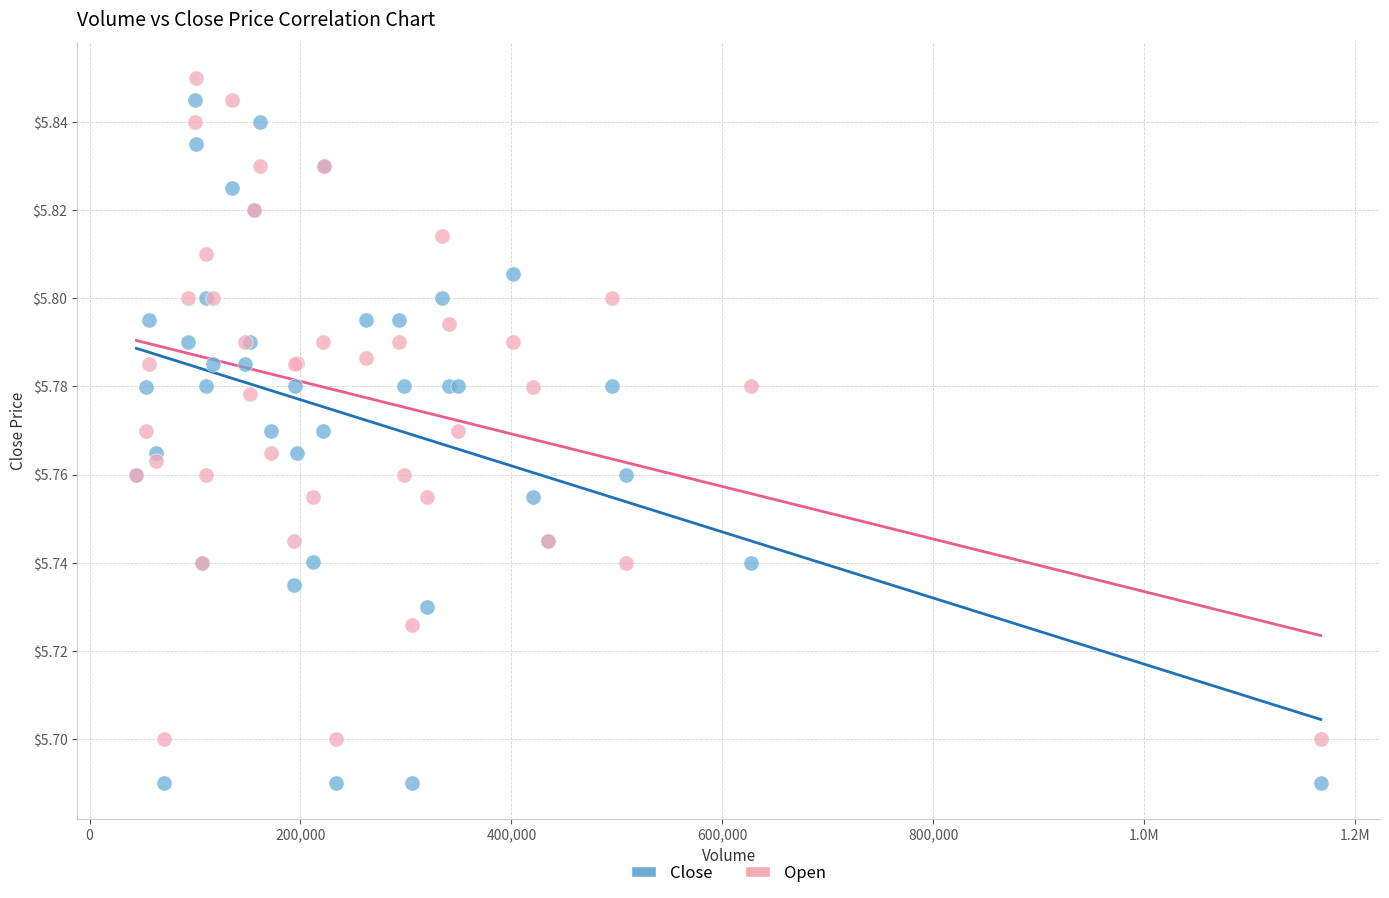

Which series reaches the minimum Y coordinate?

Close